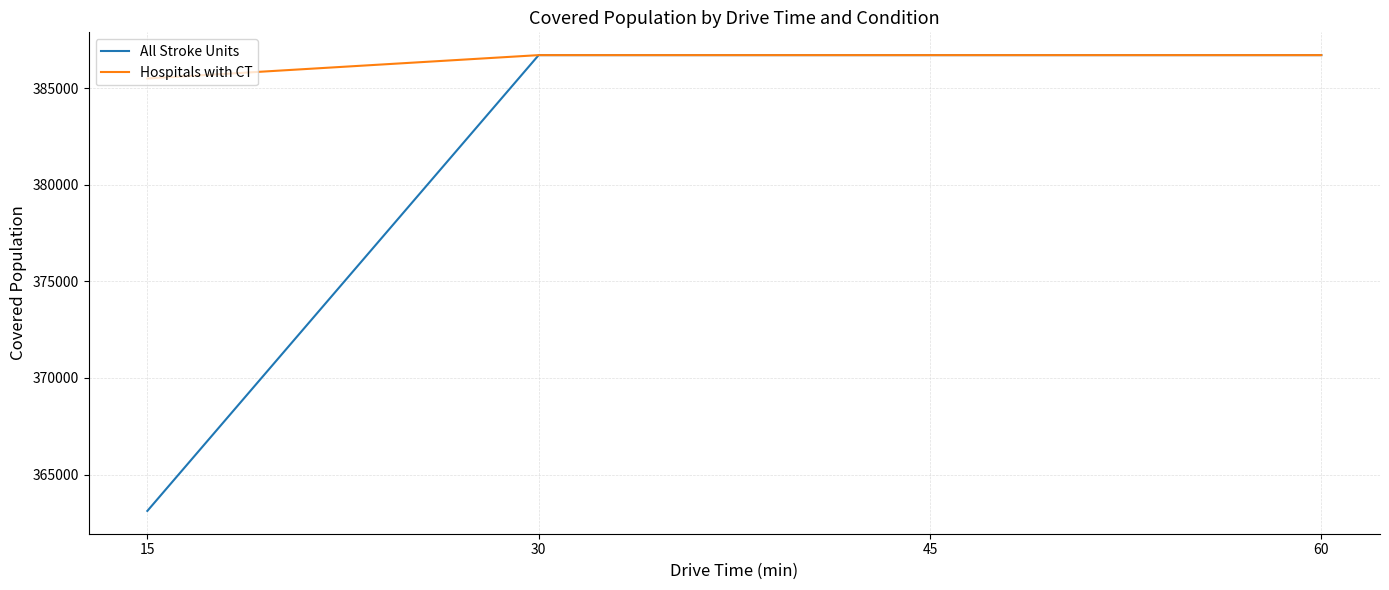

Read the All Stroke Units value at 15, to the nearest 50.

363100